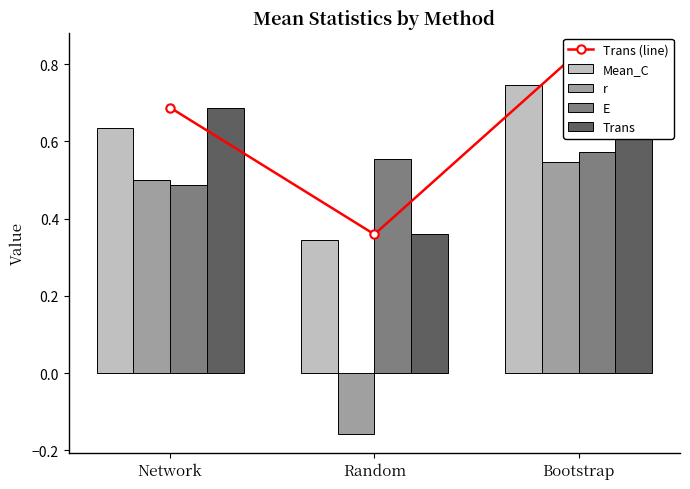

The value of Mean_C at Random is 0.1. True or false?

False